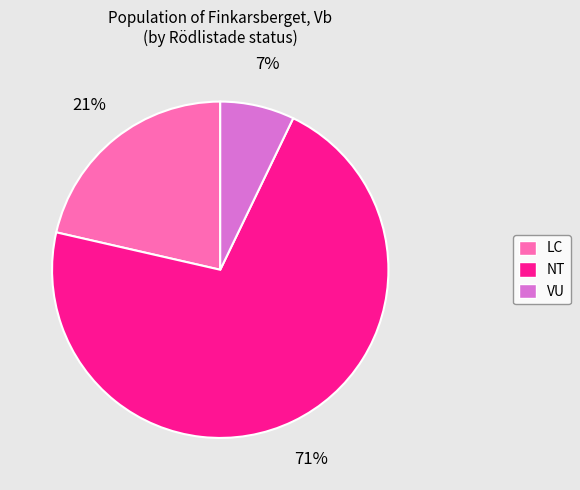

Is there any slice that represents more than half of the pie?

Yes